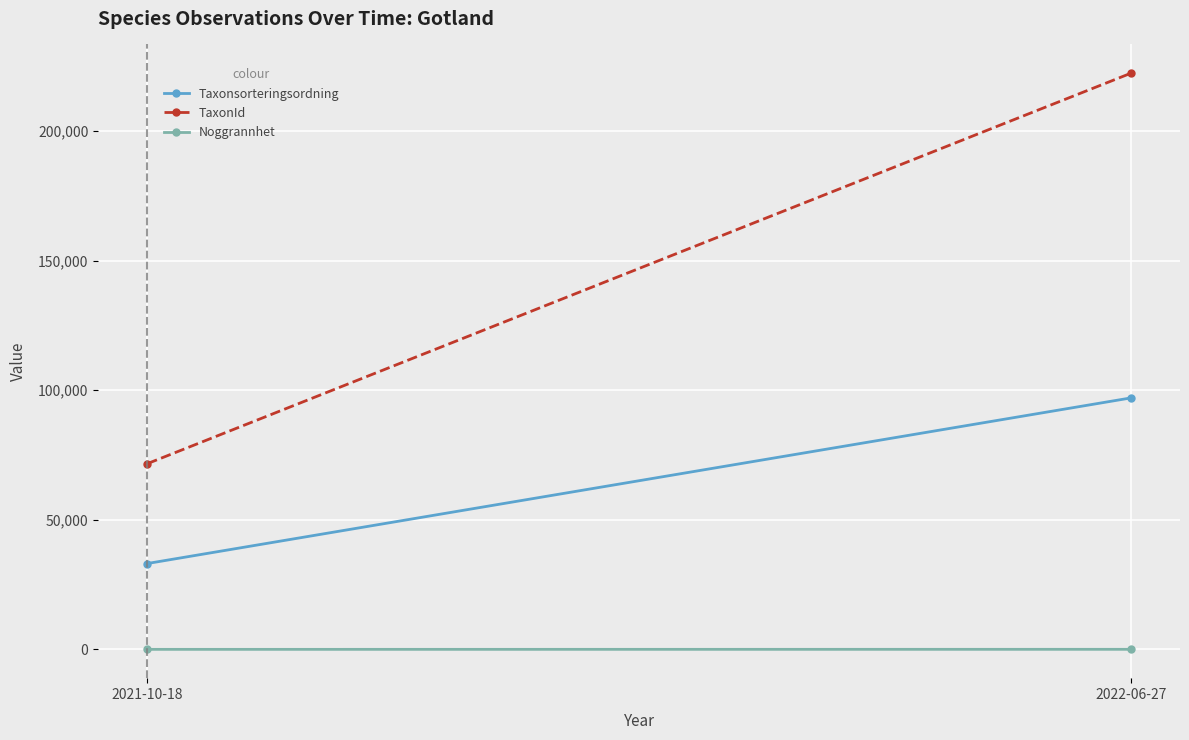

What is the label of the 2nd point from the left?

2022-06-27